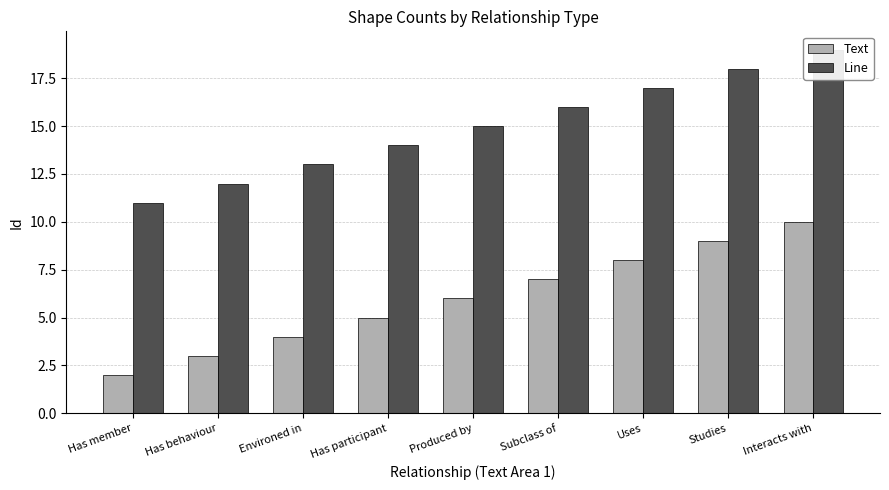

Reading left to right, list all the values displayed in this chart.

Text: Has member=2	Has behaviour=3	Environed in=4	Has participant=5	Produced by=6	Subclass of=7	Uses=8	Studies=9	Interacts with=10
Line: Has member=11	Has behaviour=12	Environed in=13	Has participant=14	Produced by=15	Subclass of=16	Uses=17	Studies=18	Interacts with=19